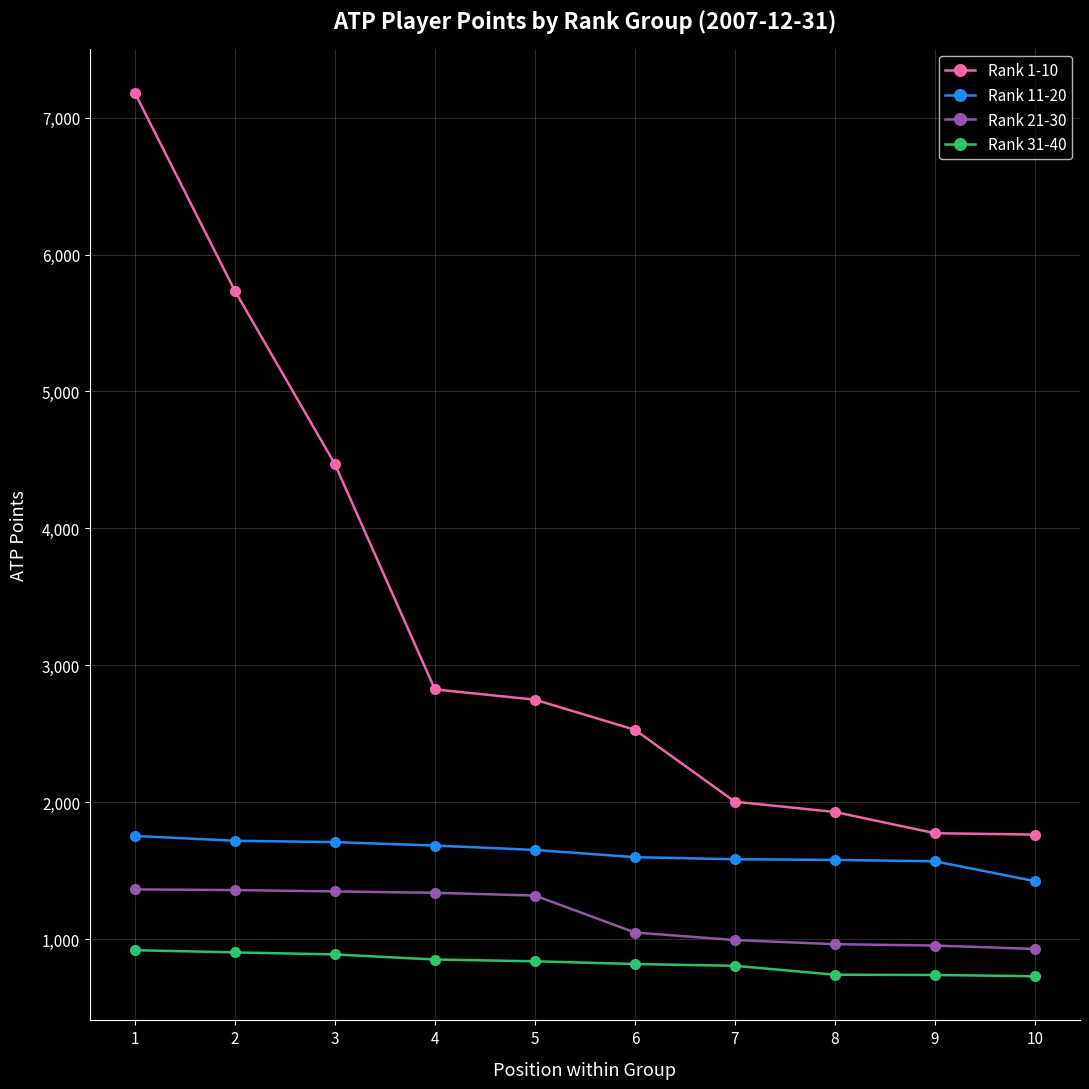

Rank the series by their maximum value, from lowest to highest.

Rank 31-40, Rank 21-30, Rank 11-20, Rank 1-10